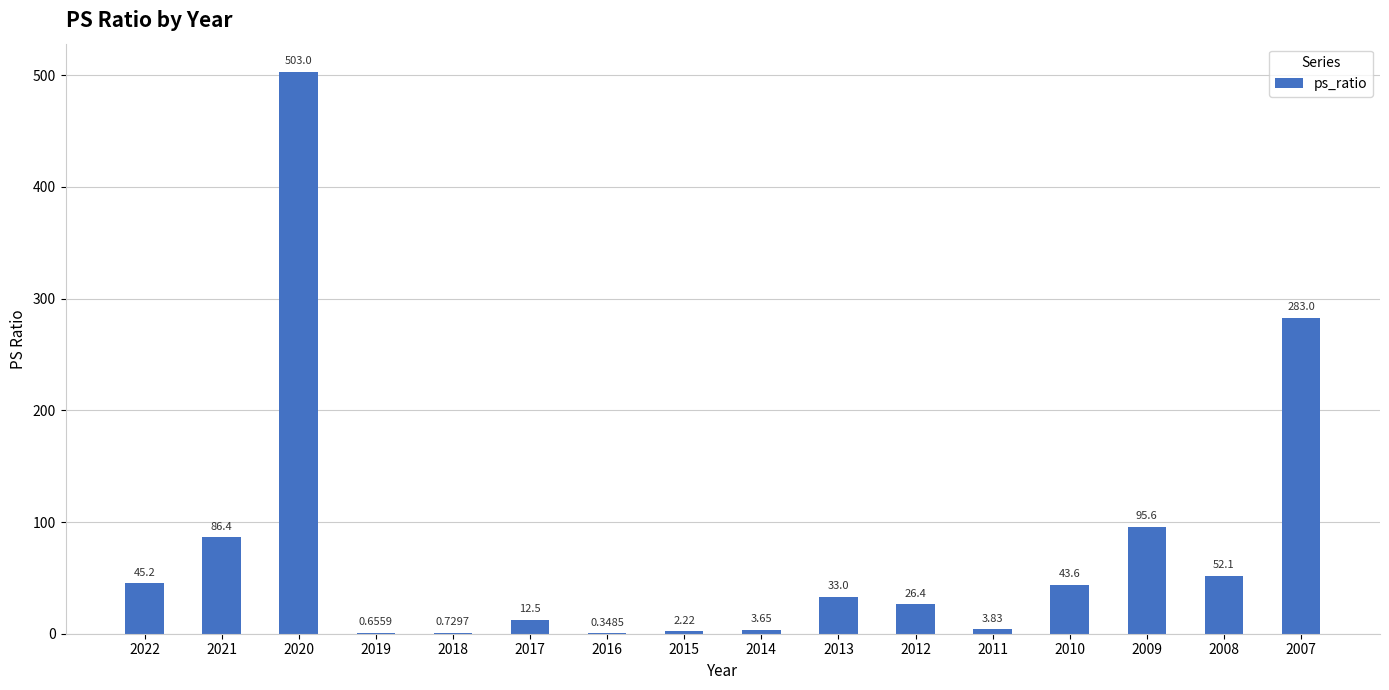

What is the change in value from 2017 to 2007?

+270.5